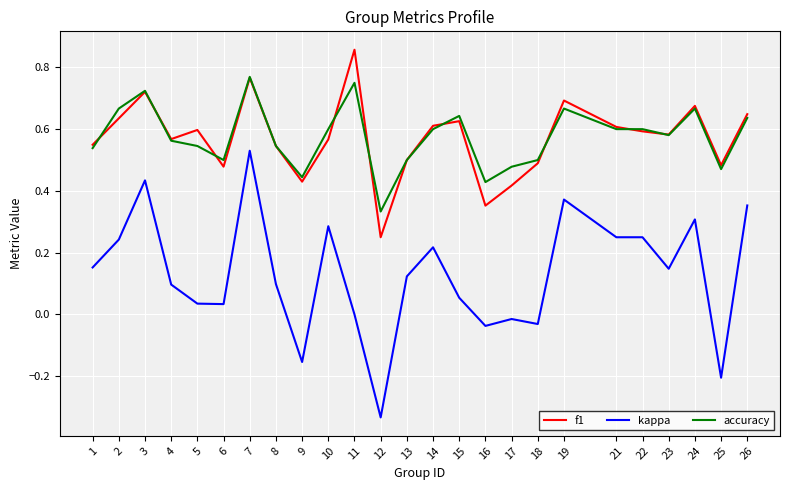

Which series has the widest spread of values?

kappa